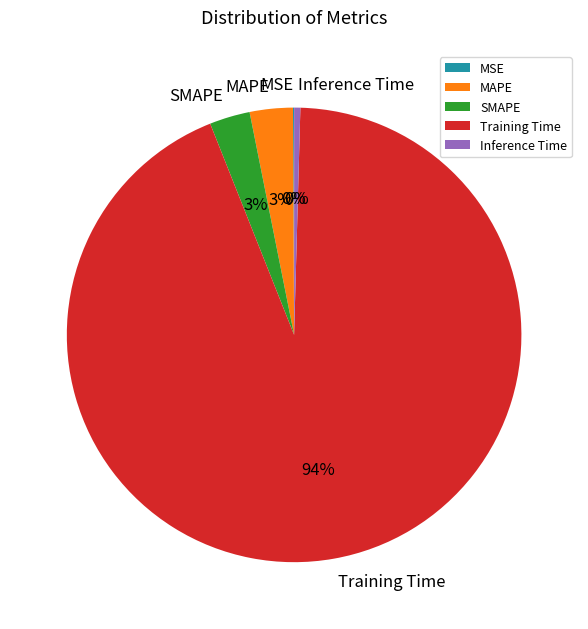

True or false: MAPE accounts for 3% of the total.

True